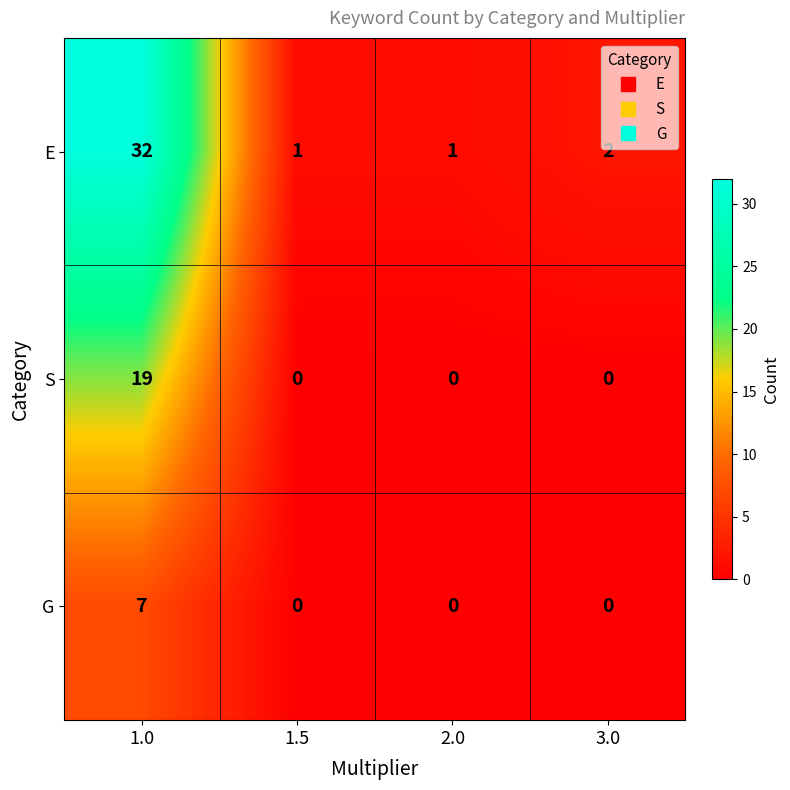

What is the difference between the S values at 1.5 and 1.0?

19